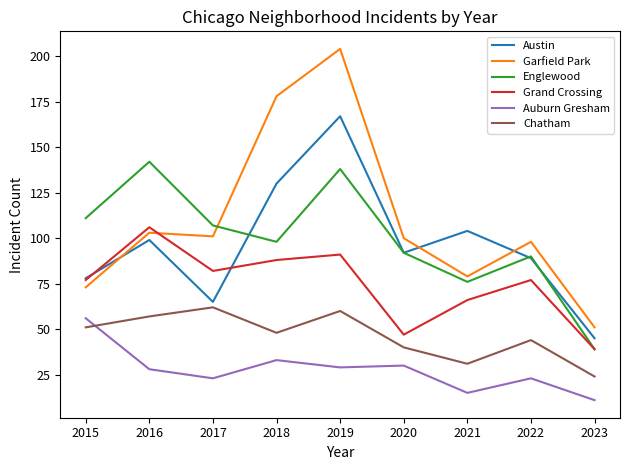

Reading left to right, what are all the values shown in this chart?

Austin: 78	99	65	130	167	92	104	89	45
Garfield Park: 73	103	101	178	204	100	79	98	51
Englewood: 111	142	107	98	138	92	76	90	39
Grand Crossing: 77	106	82	88	91	47	66	77	39
Auburn Gresham: 56	28	23	33	29	30	15	23	11
Chatham: 51	57	62	48	60	40	31	44	24